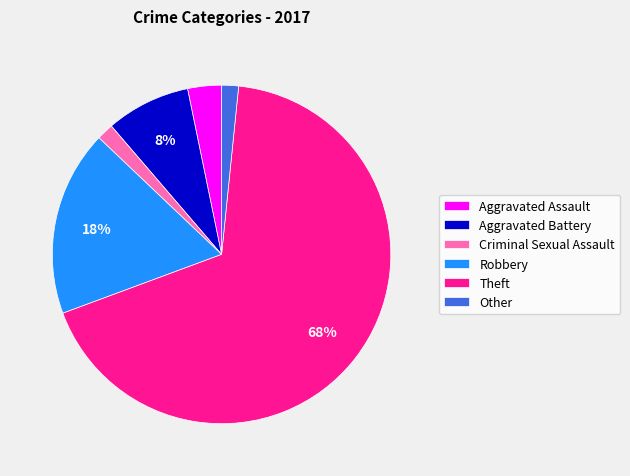

Do Aggravated Battery and Theft together represent more than half of the pie?

Yes